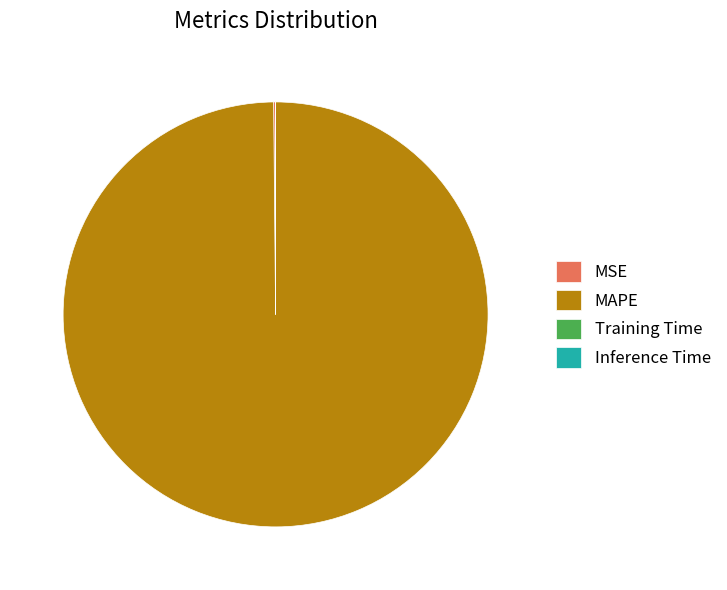

Is MAPE the majority of the pie?

Yes